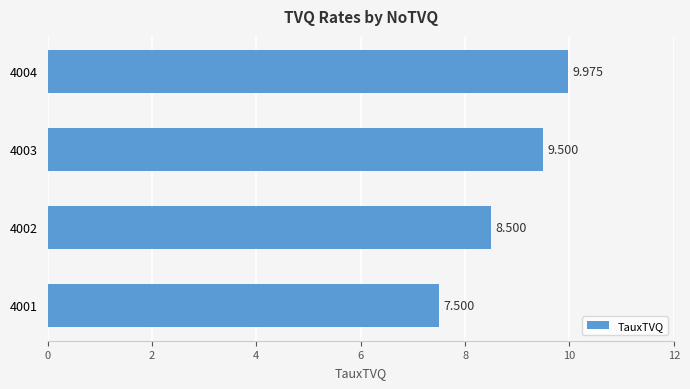

What is the smallest value displayed?

7.5